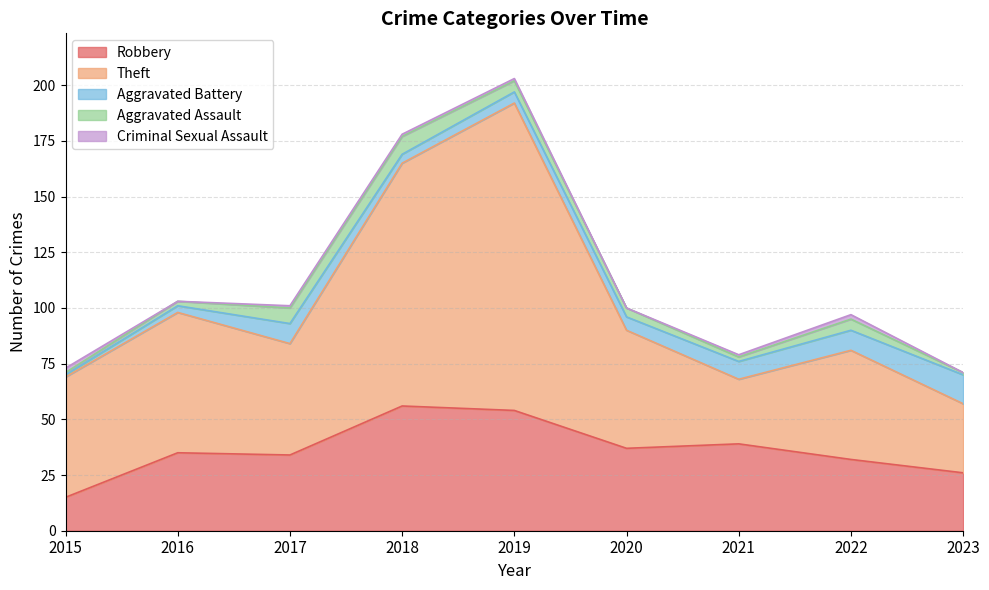

The Criminal Sexual Assault series shows 2 at 2021. True or false?

False